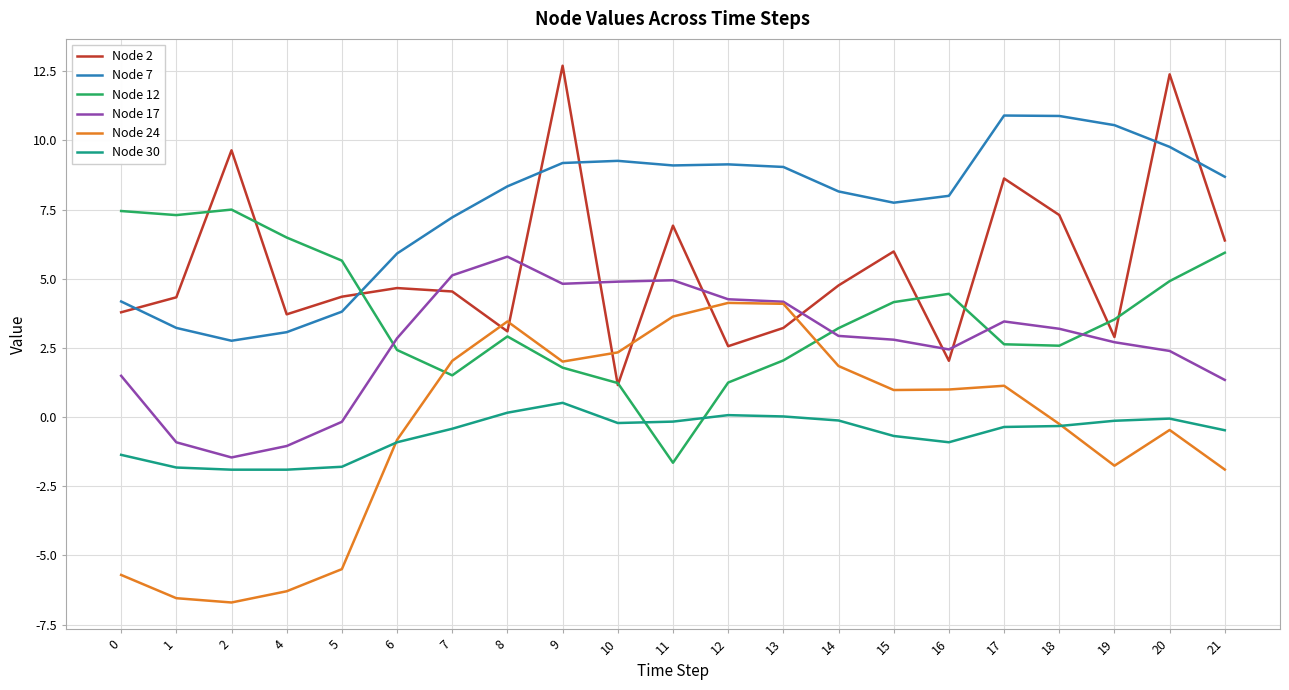

Which series changed the most between 4 and 8?

Node 24